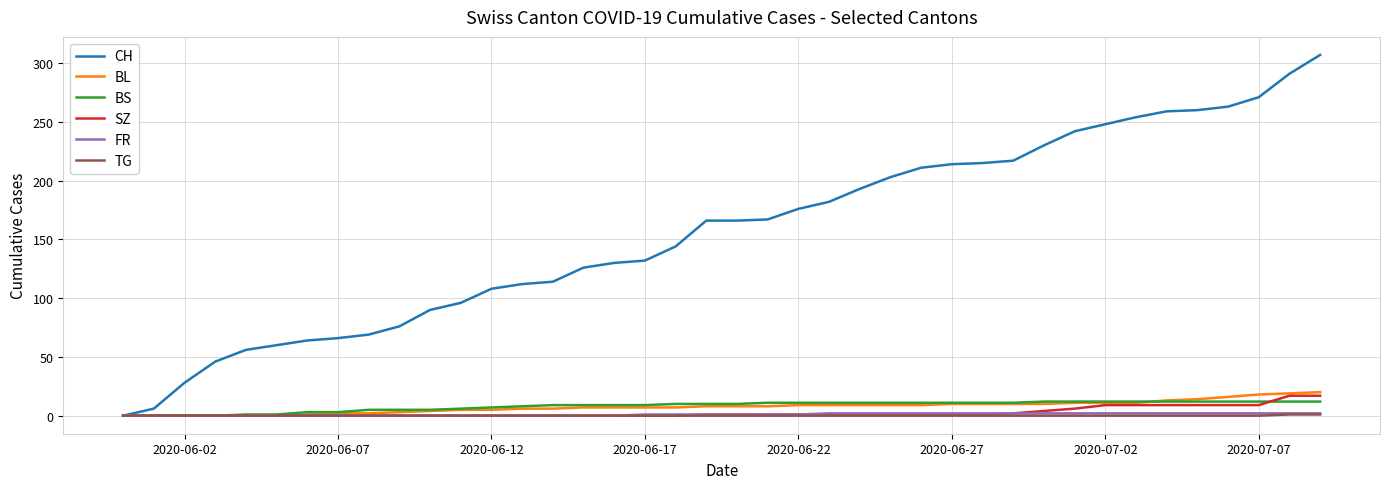

What is the greatest value displayed?

307